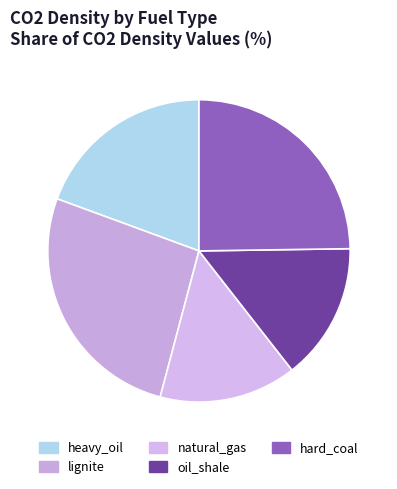

Which slice is the largest?

lignite